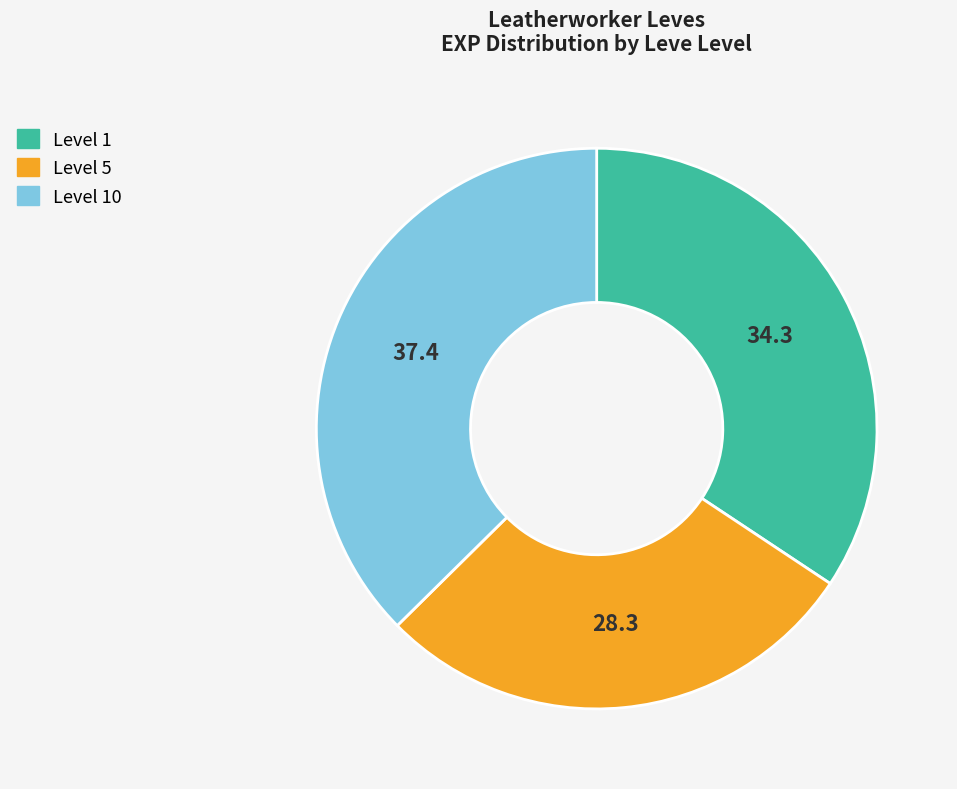

Is there a majority slice in this chart?

No